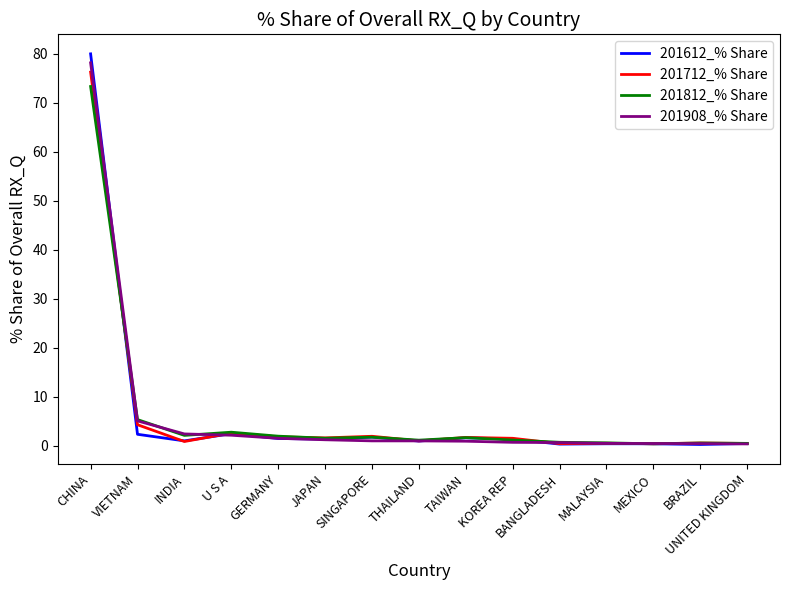

What is the maximum value for 201908_% Share?

78.1